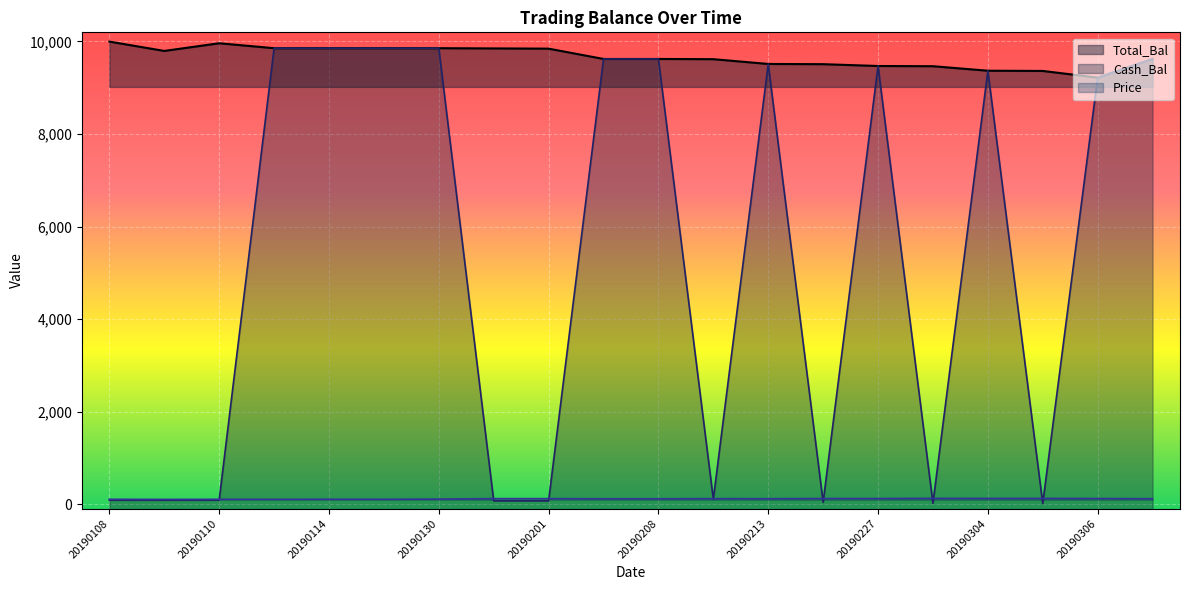

True or false: Total_Bal has more than 1 interior local peaks.

False